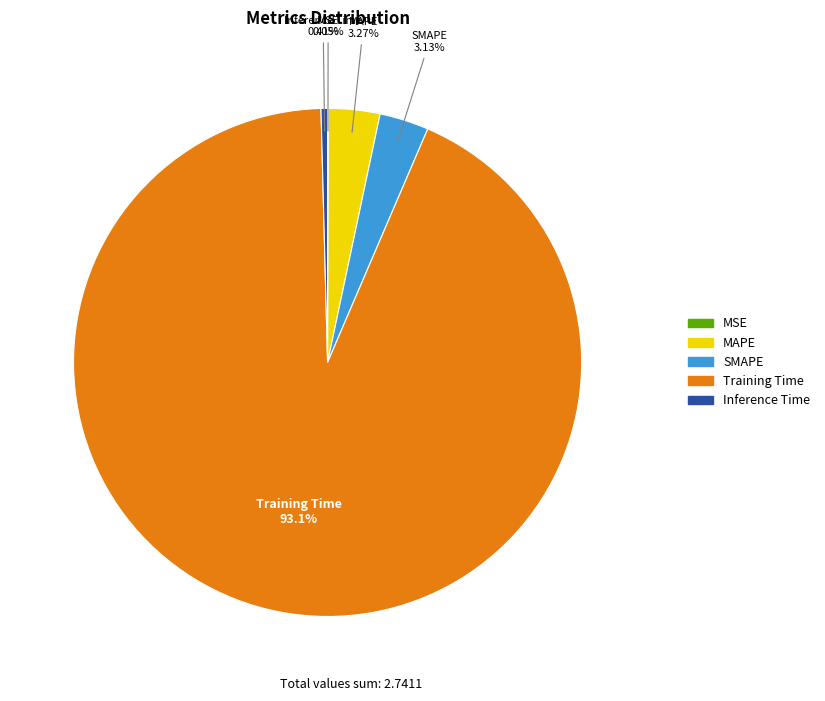

The Inference Time slice represents 7% of the pie. True or false?

False